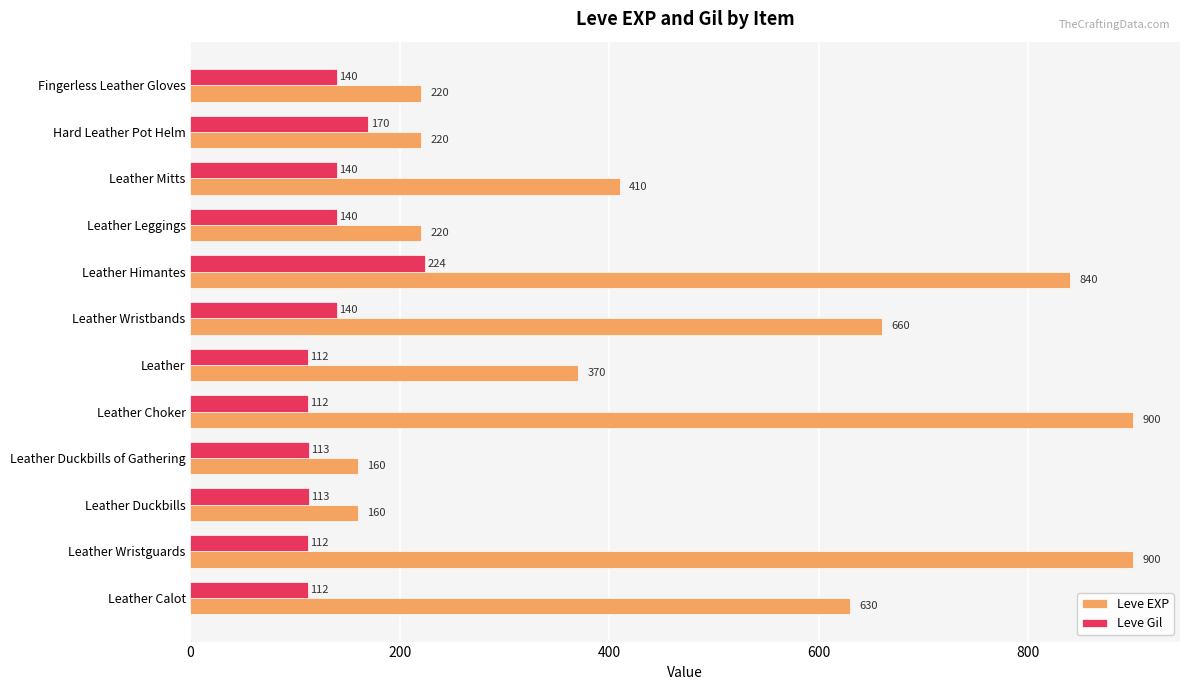

List the series in order of their peak value, lowest first.

Leve Gil, Leve EXP